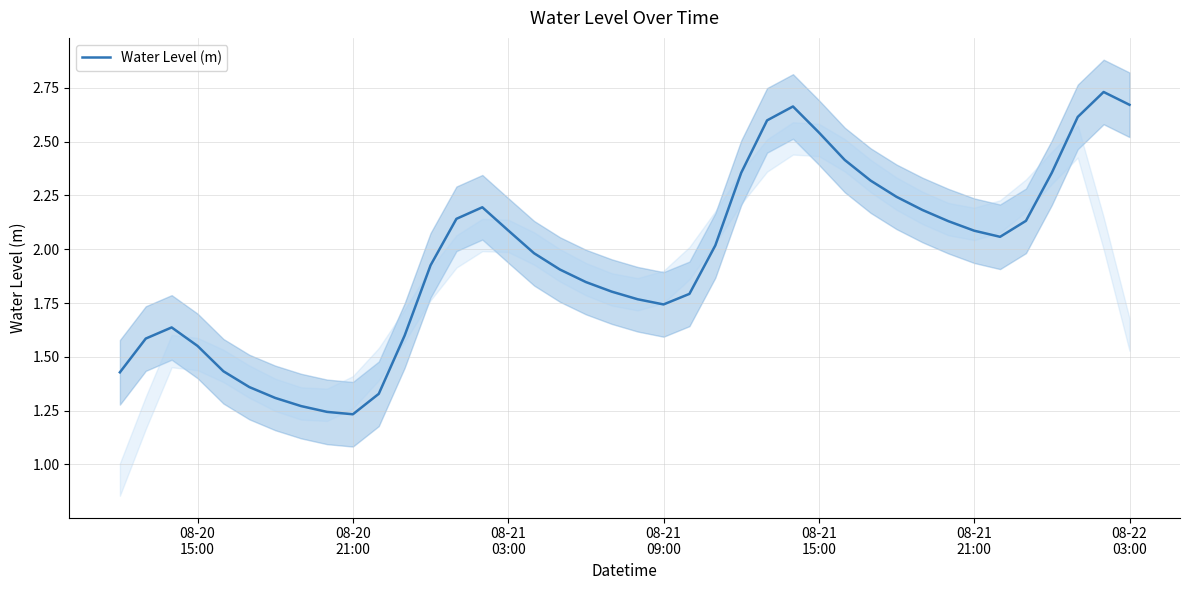

True or false: the data shows 0.6 at 17.

False